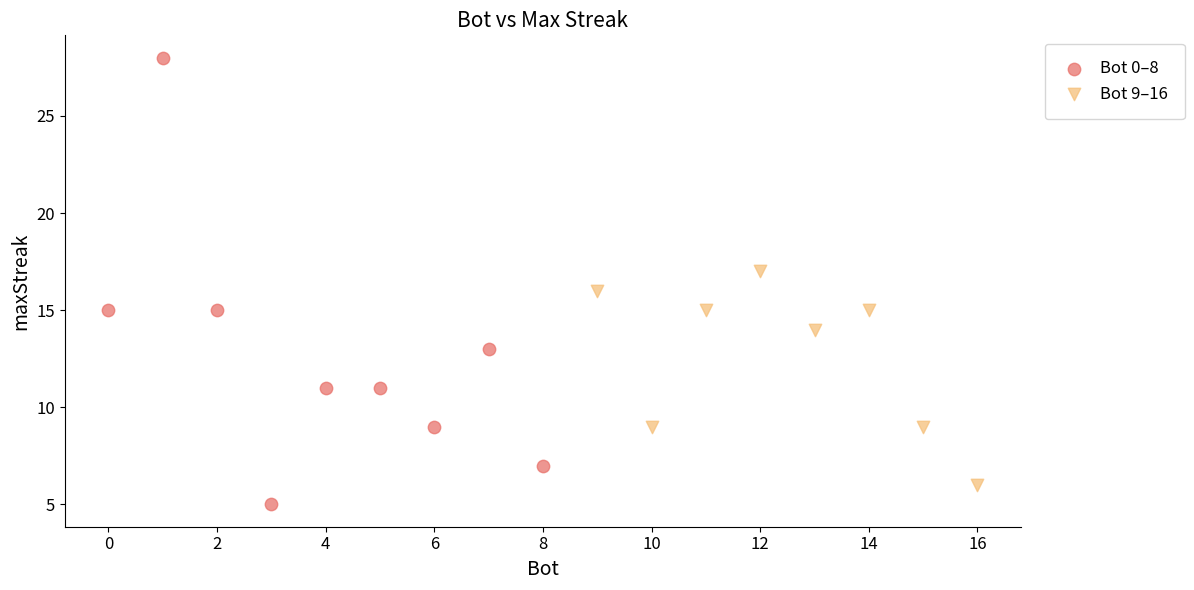

Which series has the widest spread of Y values?

Bot 0–8